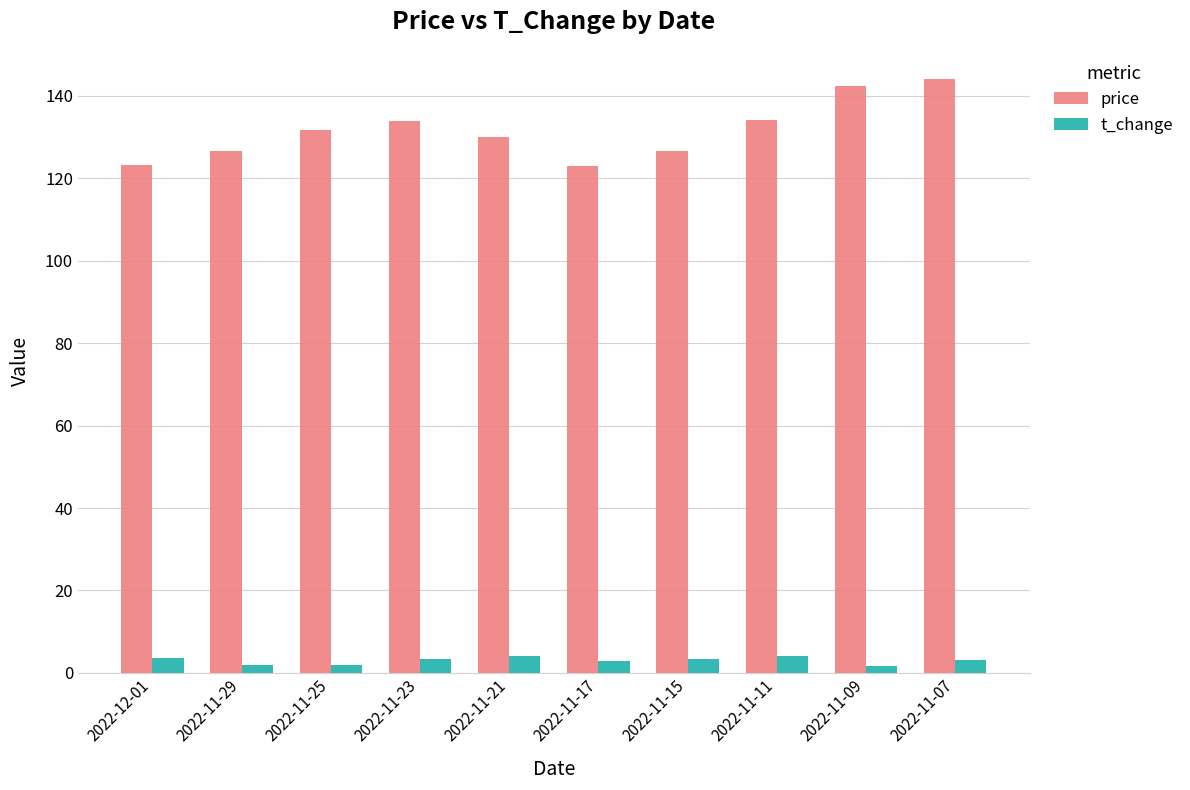

What is the label of the 7th bar from the left?

2022-11-15